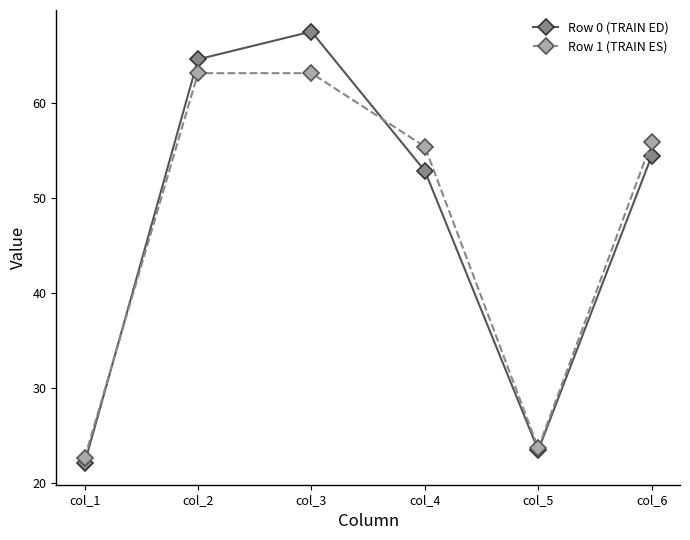

What is the average value of the Row 0 (TRAIN ED) series?

47.5